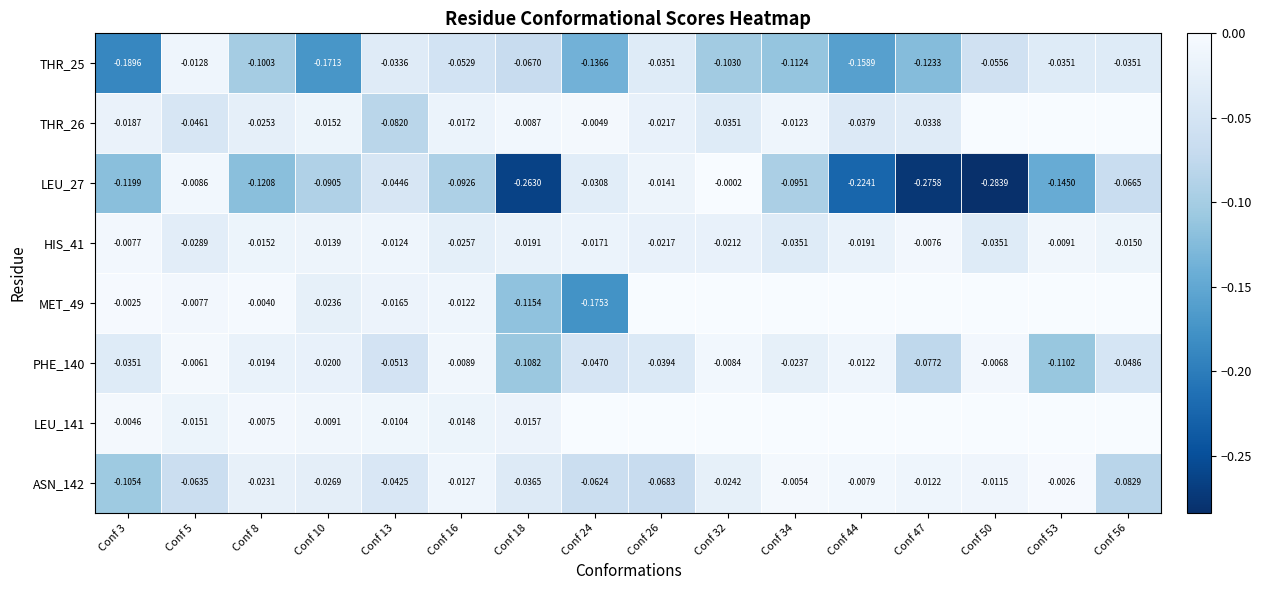

Which label corresponds to the smallest value in the chart?

Conf 50